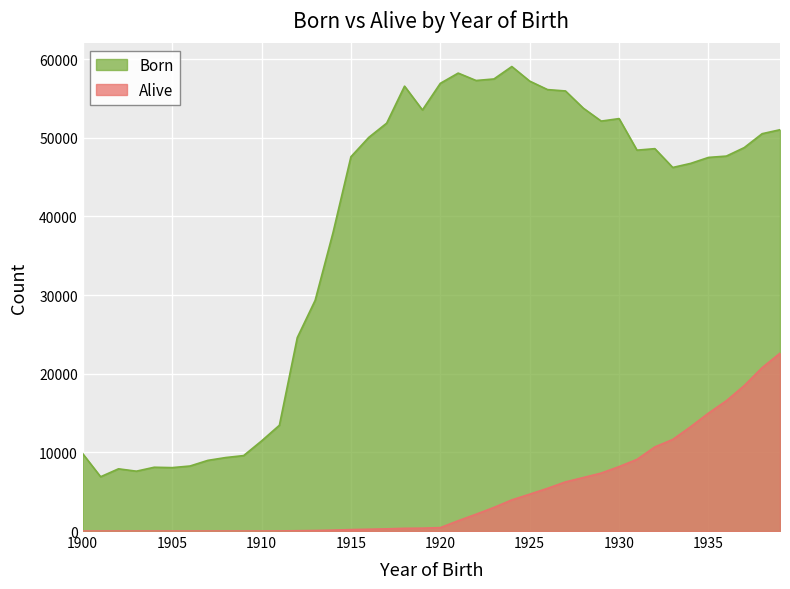

Rank the series by their average value, from lowest to highest.

Alive, Born